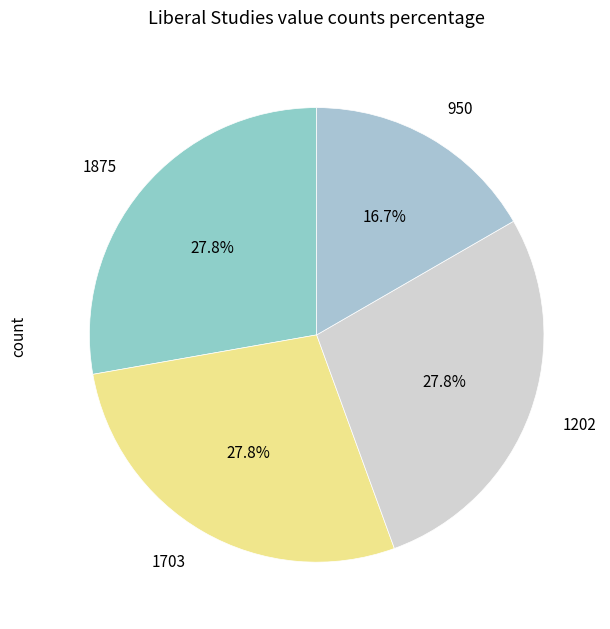

The 950 slice represents 9% of the pie. True or false?

False